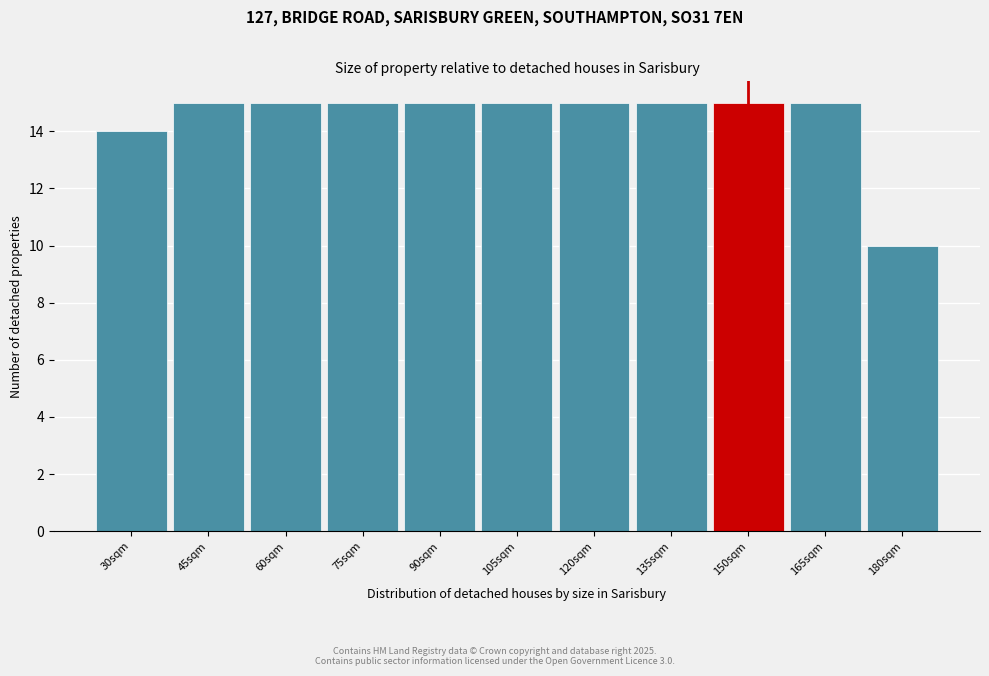

Reading right to left, transcribe all the data shown in this chart.

180sqm=10	165sqm=15	150sqm=15	135sqm=15	120sqm=15	105sqm=15	90sqm=15	75sqm=15	60sqm=15	45sqm=15	30sqm=14